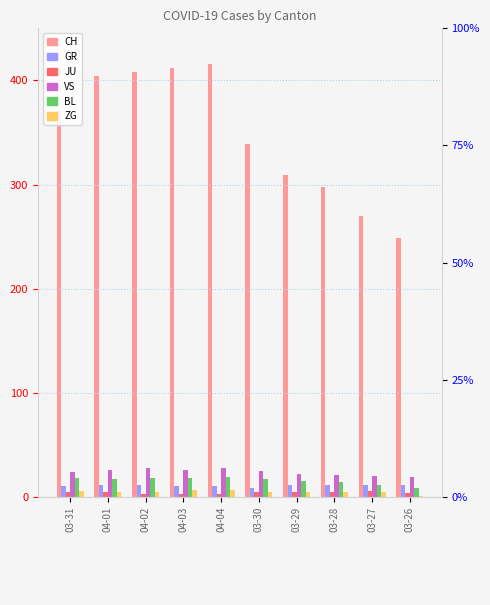

How many data points in VS are above 25?

4